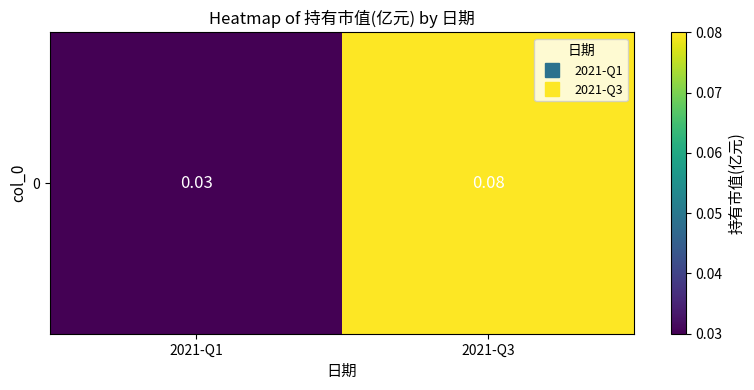

Rank the categories by value from lowest to highest.

2021-Q1, 2021-Q3